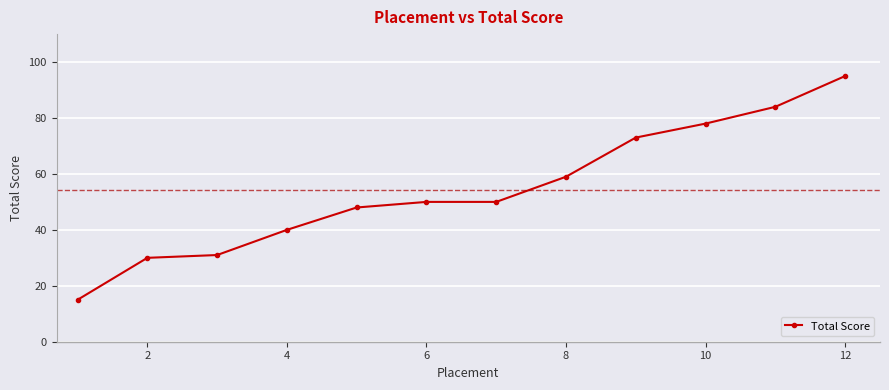

What is the value of the 8th point from the left?

59